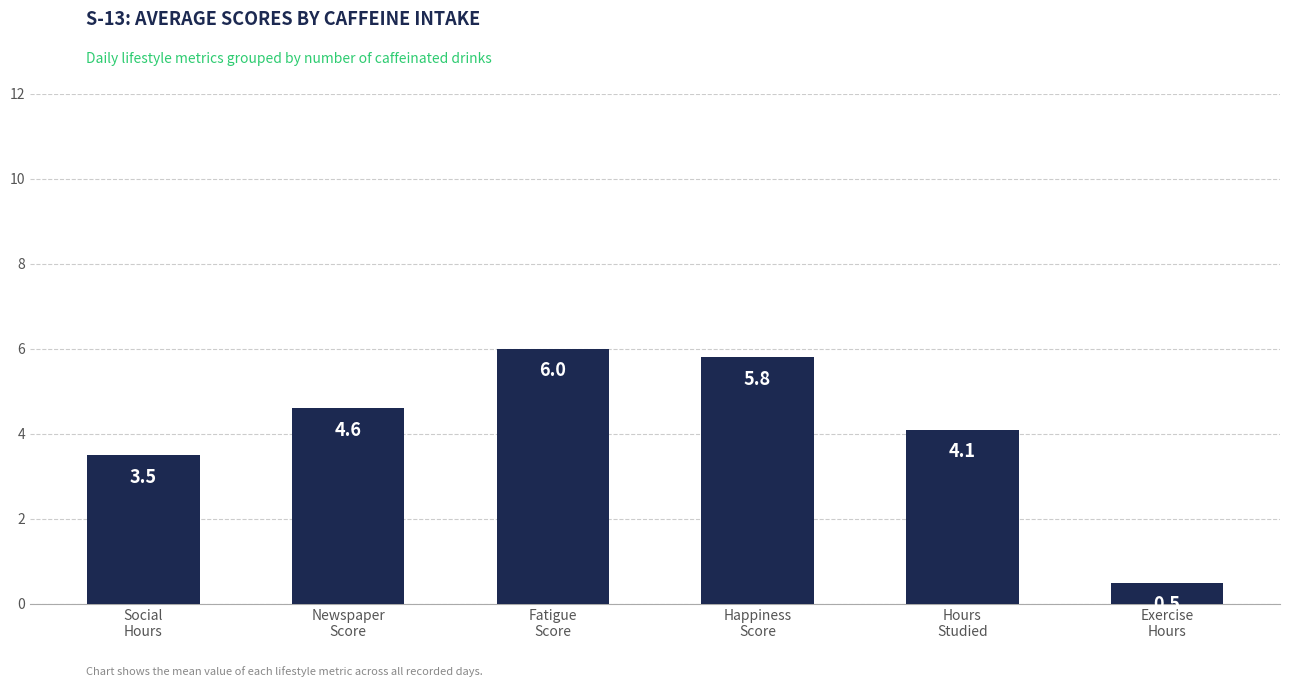

What is the difference between the values at Fatigue
Score and Social
Hours?

2.5